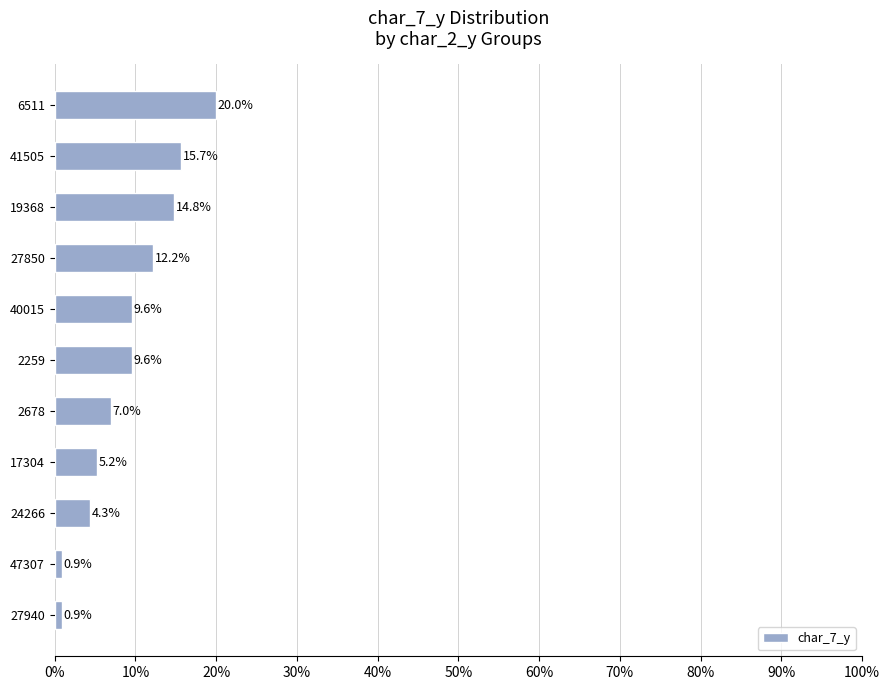

What is the average value?

0.1